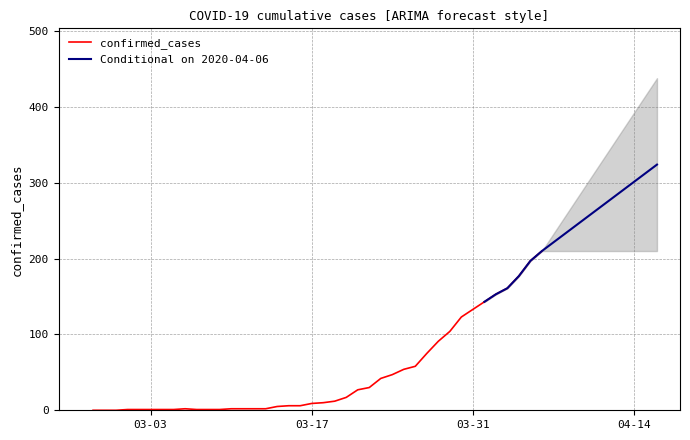

What is the highest value of the confirmed_cases series?

210